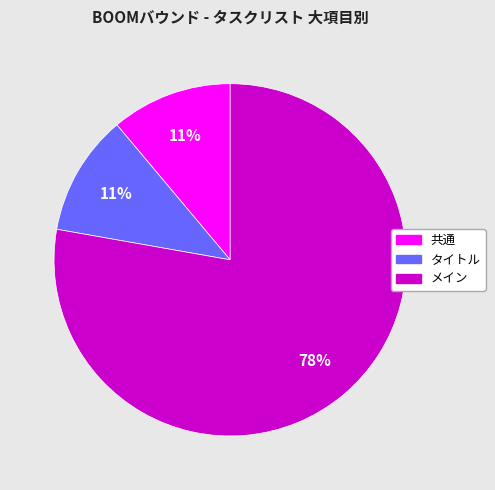

Does any single category account for the majority?

Yes